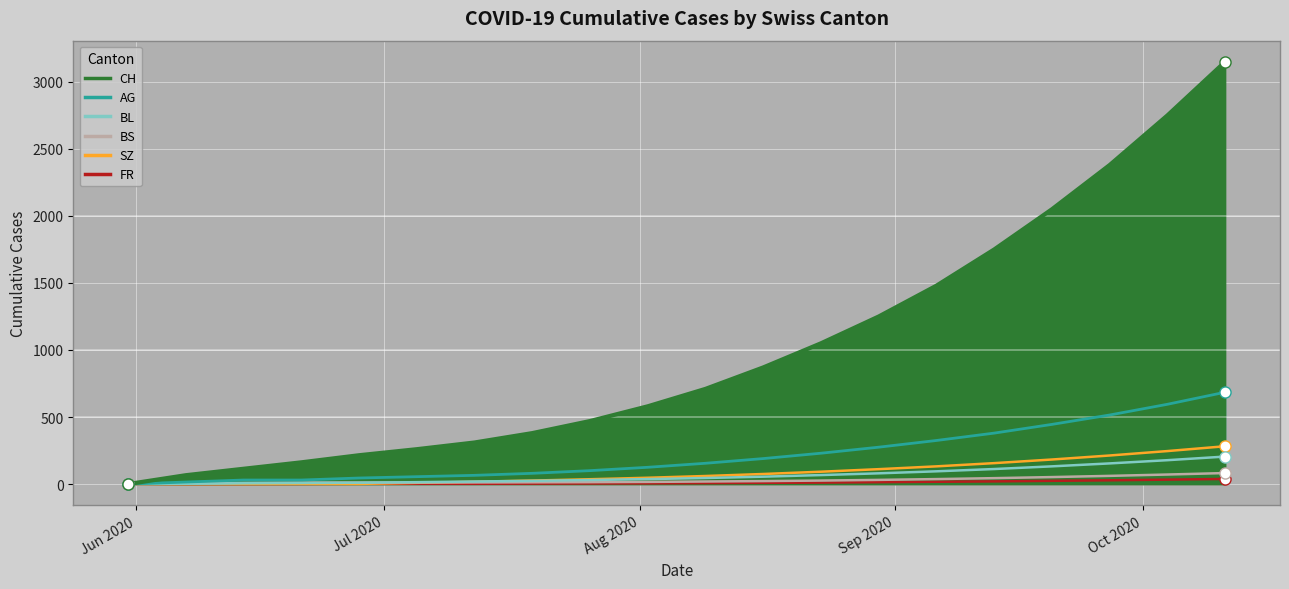

Is the value of AG at 19 greater than the value of FR at 18?

Yes